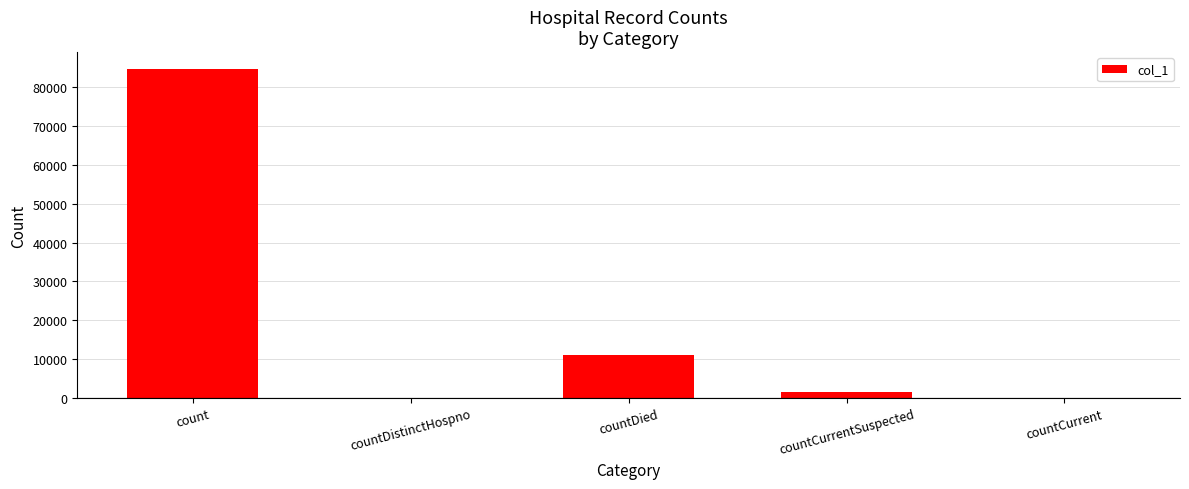

What is the sum of the values at count and countDied?

95753